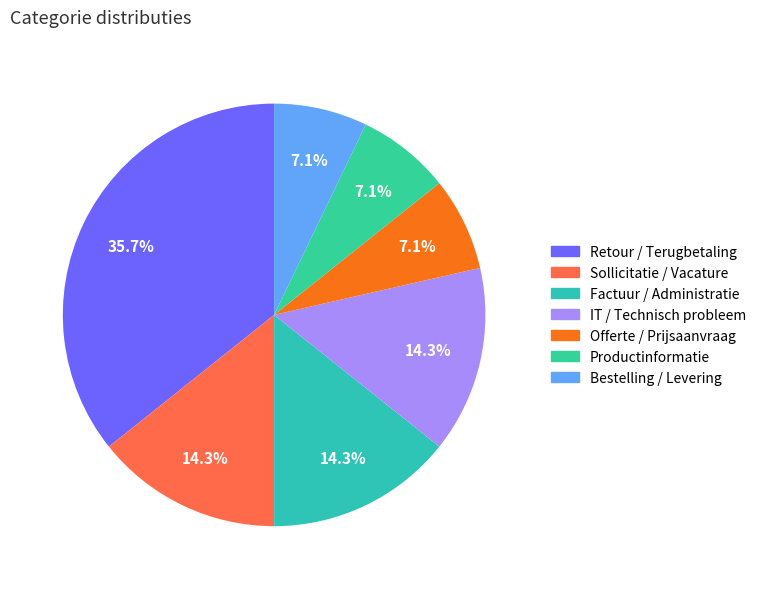

What is the smallest slice in the pie chart?

Offerte / Prijsaanvraag